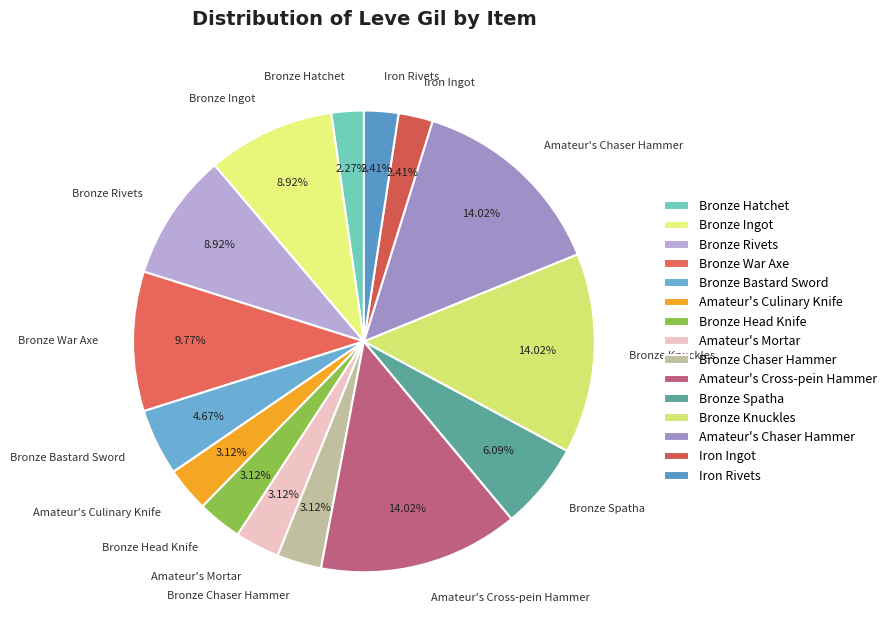

Do Bronze Knuckles and Amateur's Chaser Hammer together represent more than half of the pie?

No